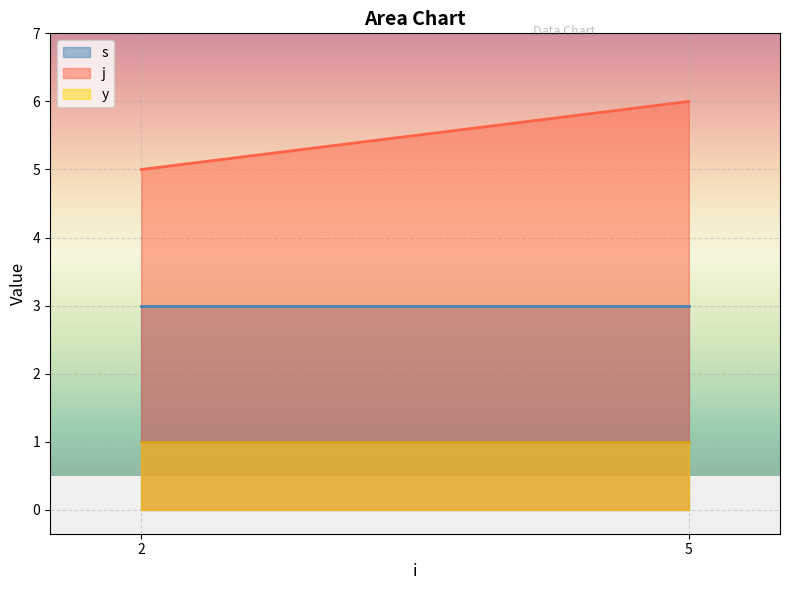

Where is s nearest to the value 3?

2